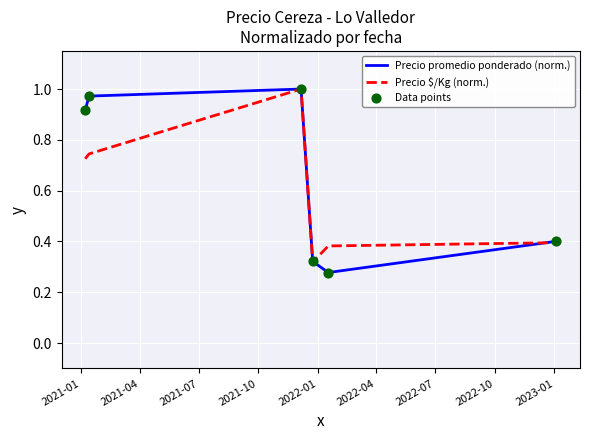

Which series has the largest total across all categories?

Precio promedio ponderado (norm.)